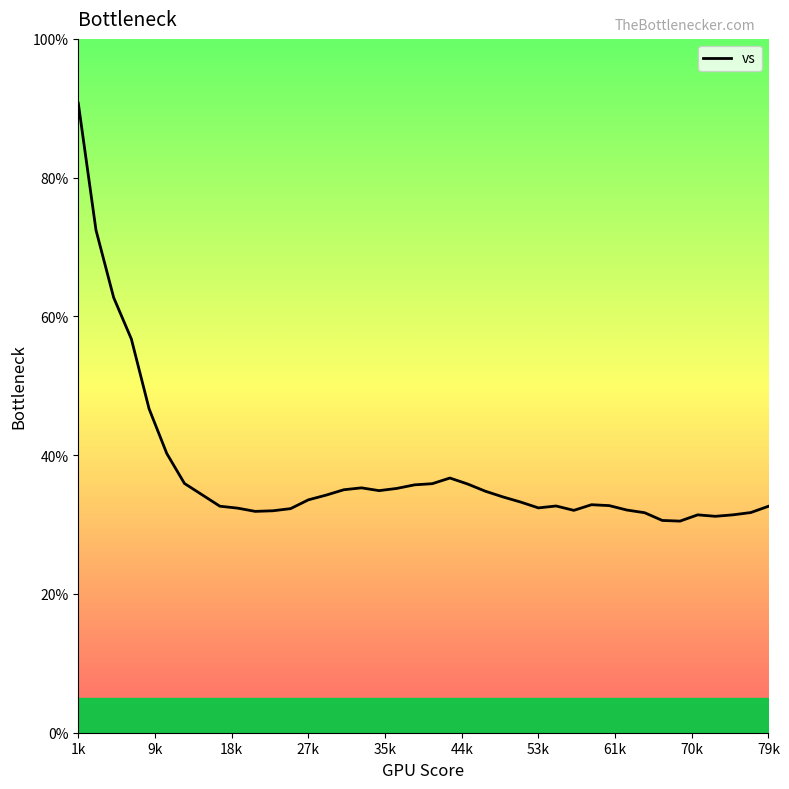

What is the difference between the maximum and minimum values?

60.2